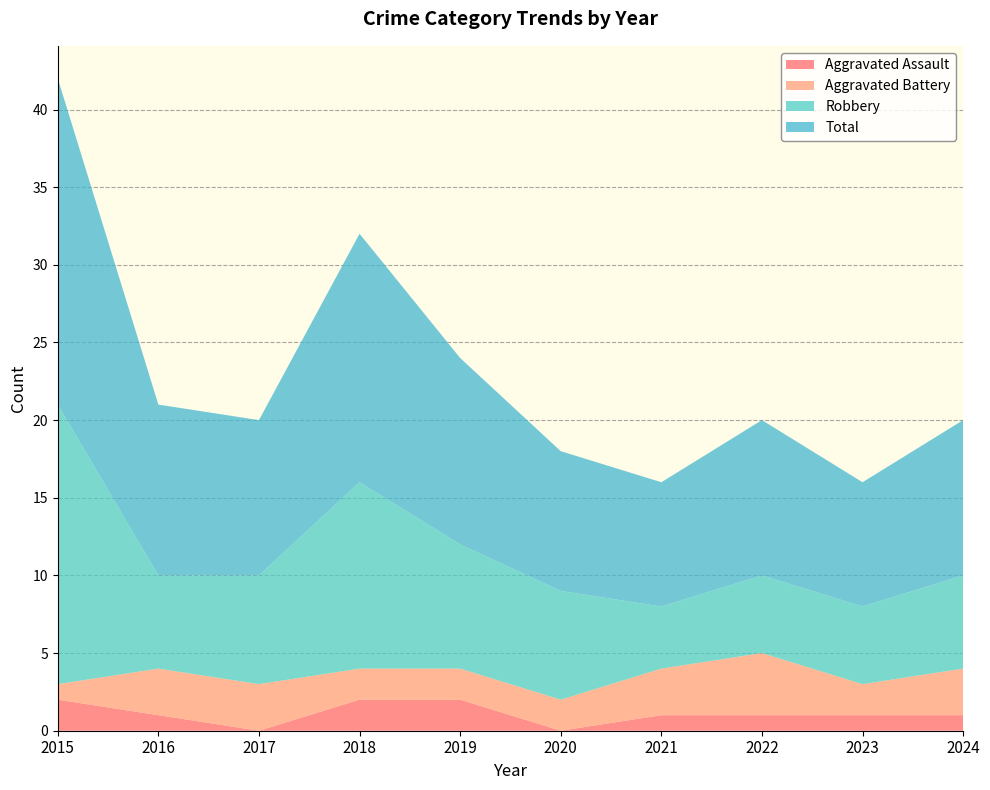

Reading left to right, transcribe all the data shown in this chart.

Aggravated Assault: 2	1	0	2	2	0	1	1	1	1
Aggravated Battery: 1	3	3	2	2	2	3	4	2	3
Robbery: 18	6	7	12	8	7	4	5	5	6
Total: 21	11	10	16	12	9	8	10	8	10